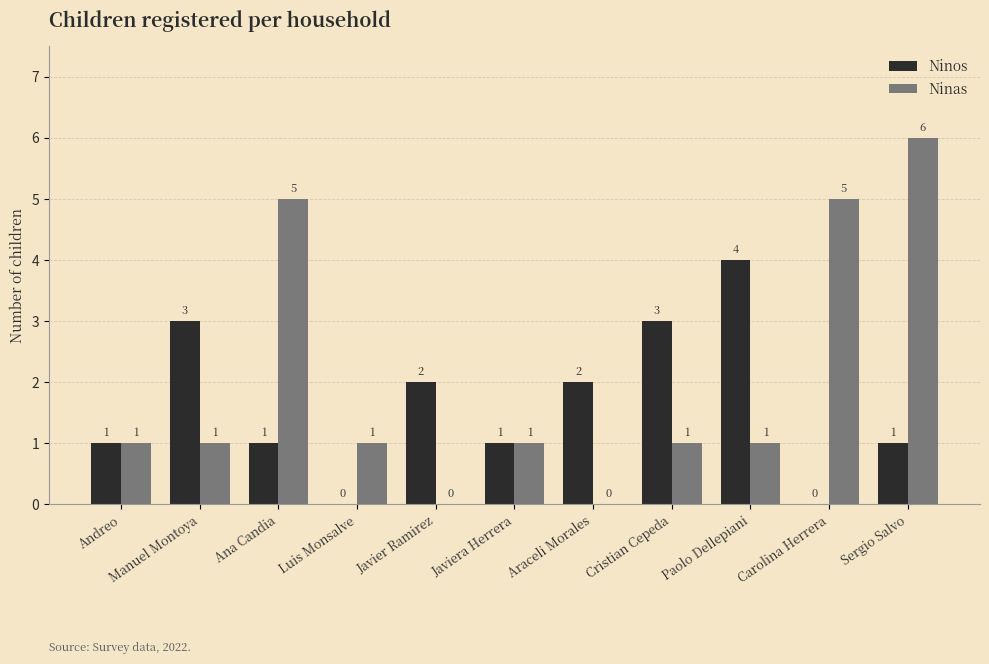

What is the sum of all Ninas values?

22